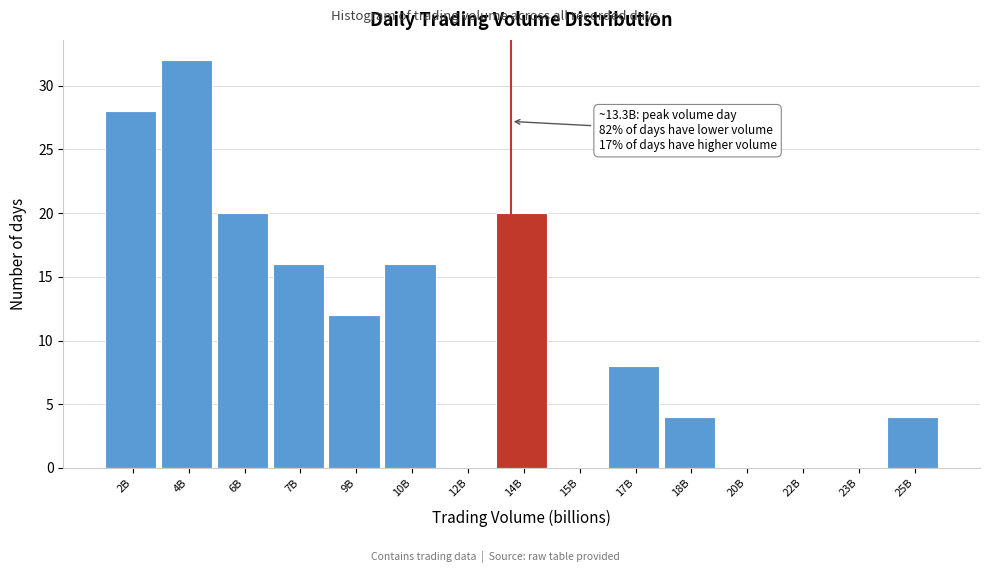

Reading left to right, transcribe all the data shown in this chart.

2B=28	4B=32	6B=20	7B=16	9B=12	10B=16	12B=0	14B=20	15B=0	17B=8	18B=4	20B=0	22B=0	23B=0	25B=4